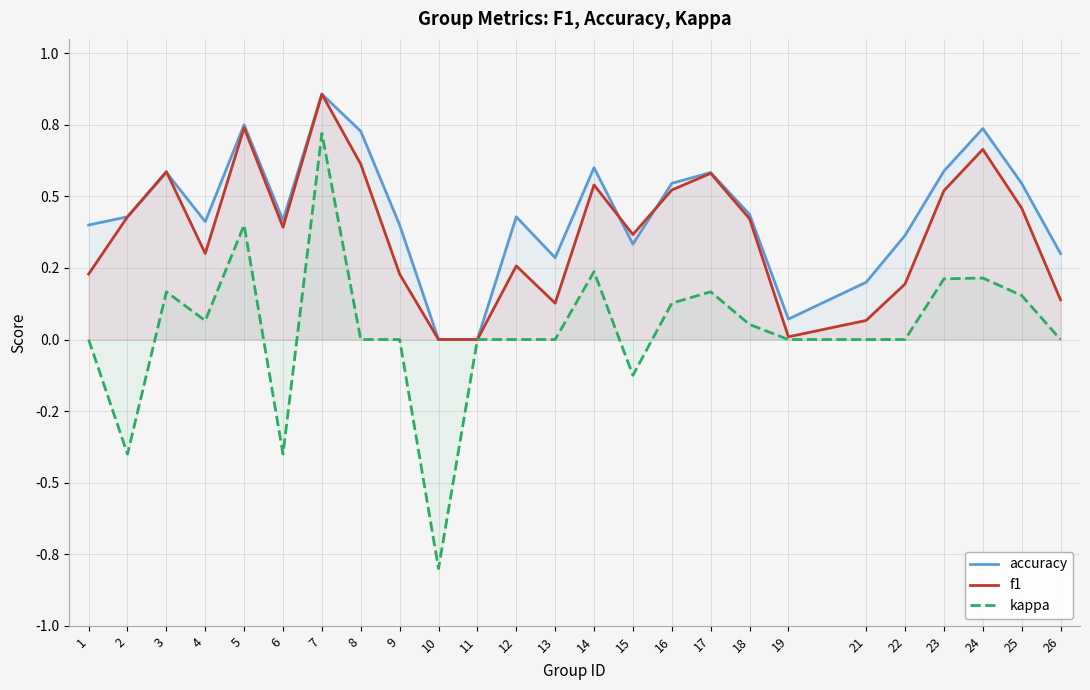

Which series changed the most between 18 and 26?

f1